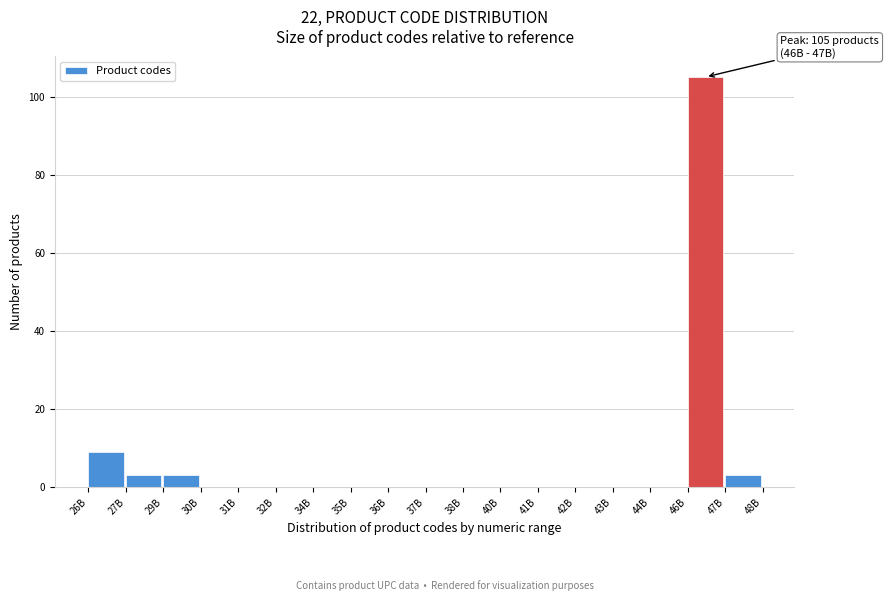

Reading left to right, transcribe all the data shown in this chart.

26B=9	27B=3	29B=3	30B=0	31B=0	32B=0	34B=0	35B=0	36B=0	37B=0	38B=0	40B=0	41B=0	42B=0	43B=0	44B=0	46B=105	47B=3